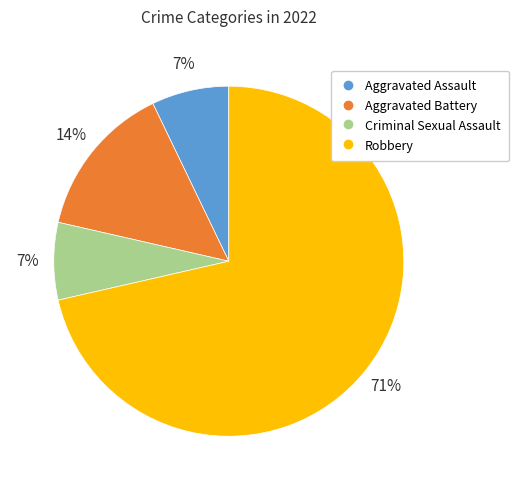

Between Aggravated Battery and Criminal Sexual Assault, which is larger?

Aggravated Battery